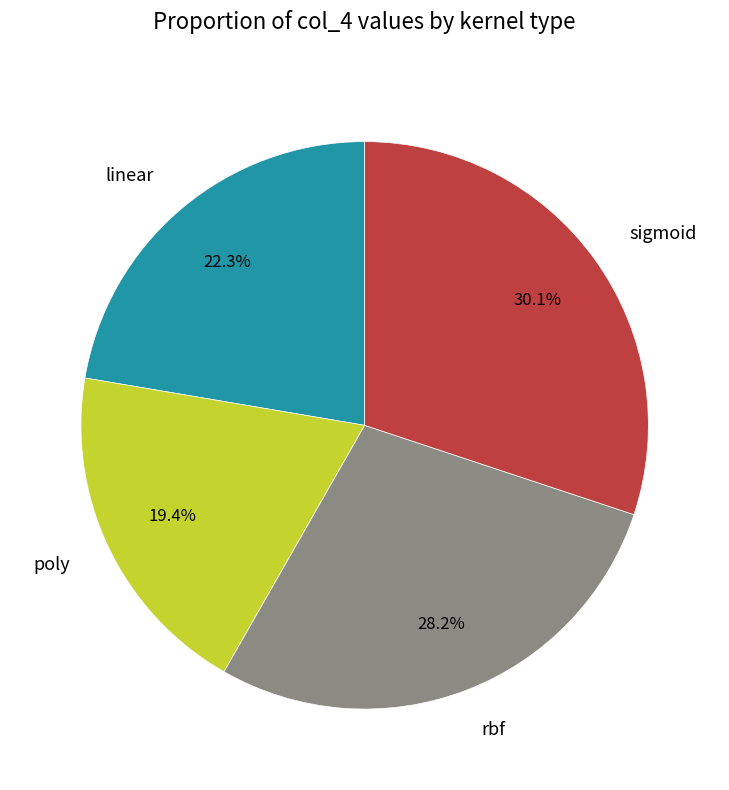

The sigmoid slice represents 23% of the pie. True or false?

False